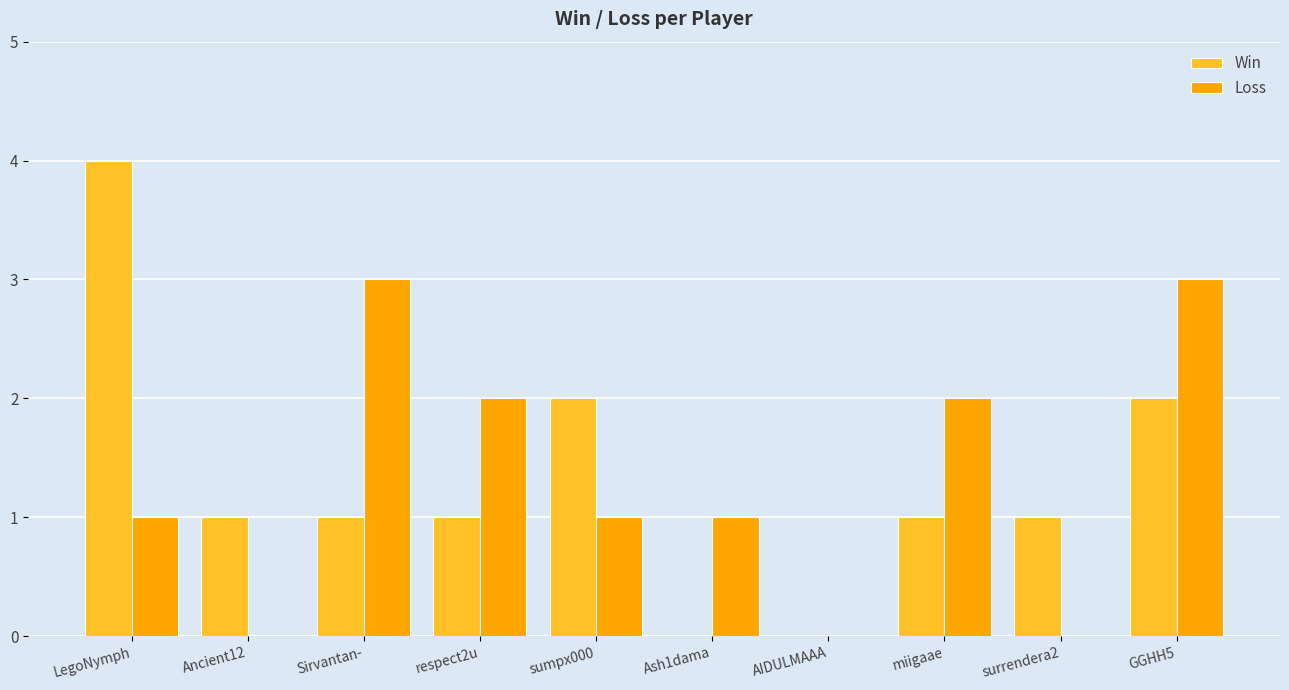

What is the sum of all Win values?

13